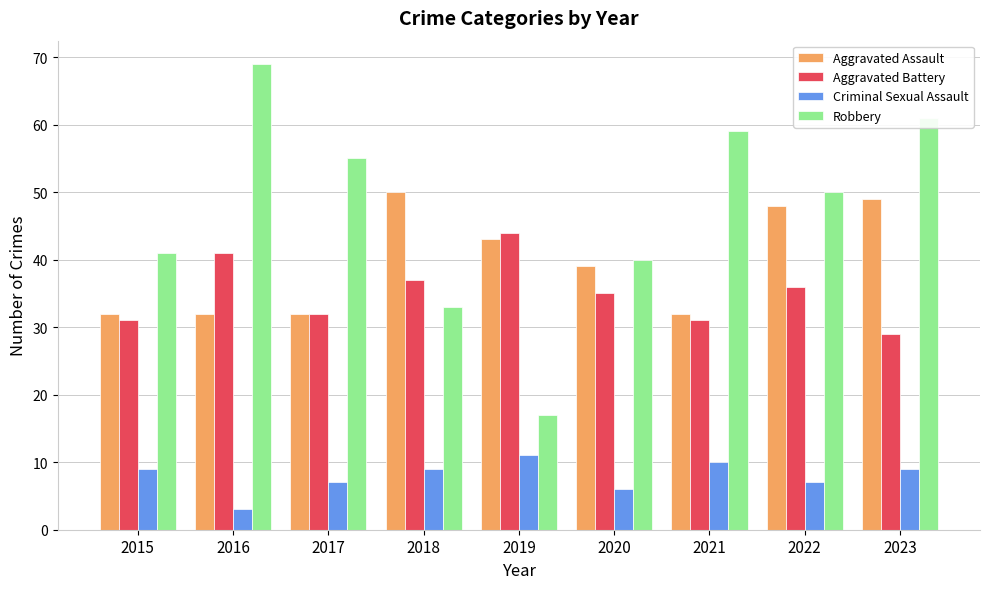

At 2016, list the series in order from smallest to largest.

Criminal Sexual Assault, Aggravated Assault, Aggravated Battery, Robbery